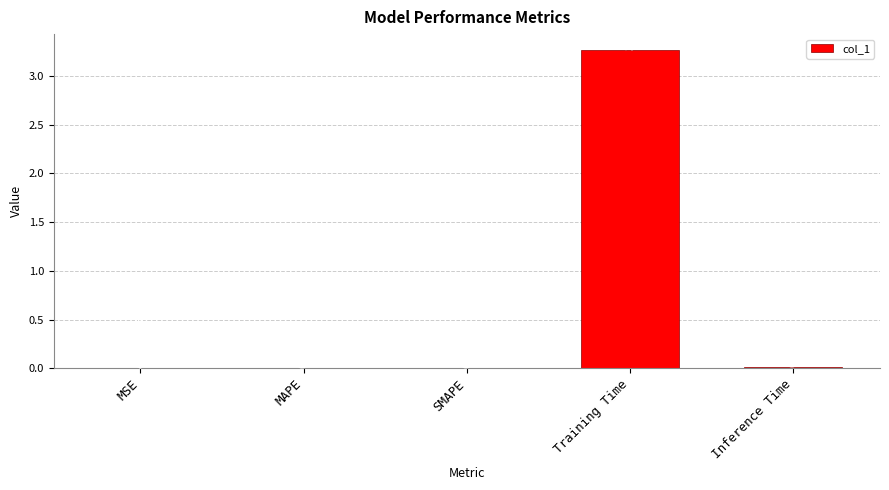

Are the bars horizontal?

No